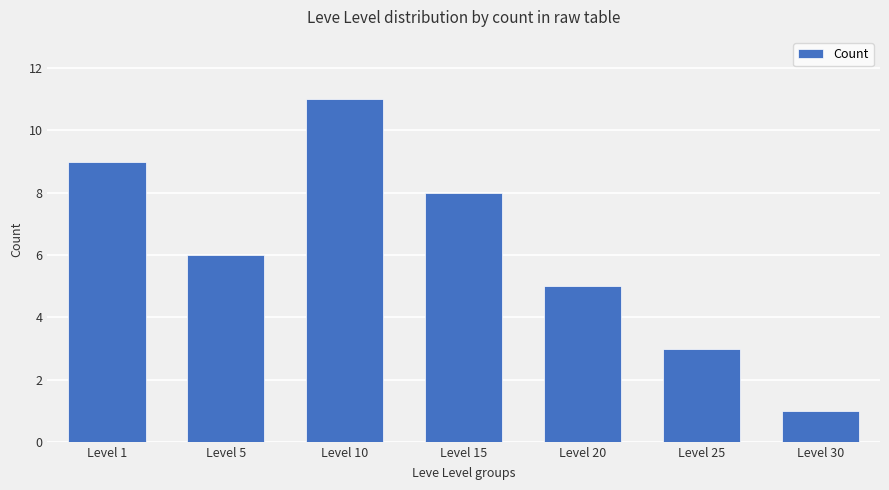

What is the change in value from Level 10 to Level 15?

-3